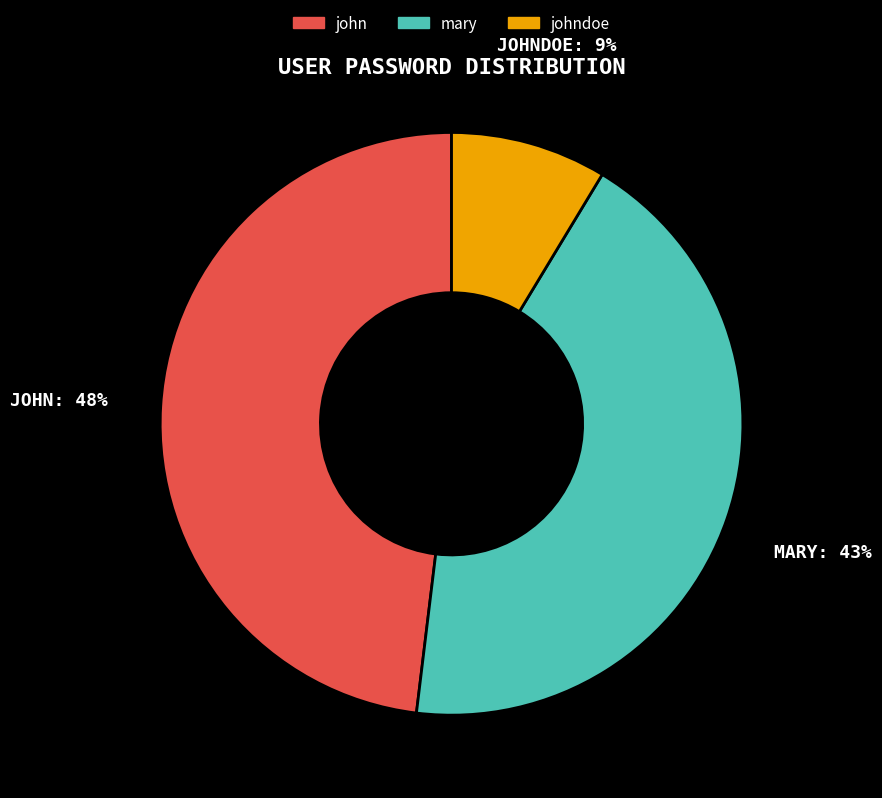

Does any single category account for the majority?

No